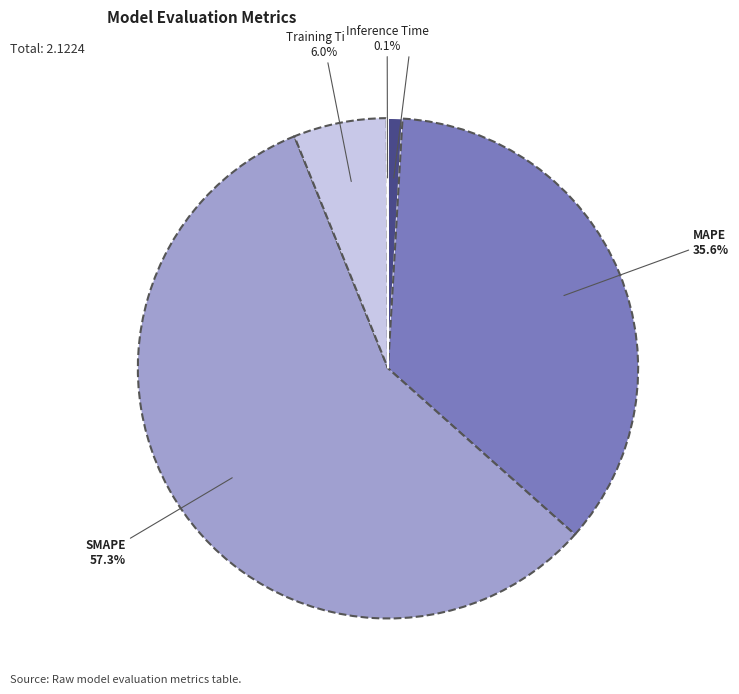

Which slice is the largest?

SMAPE